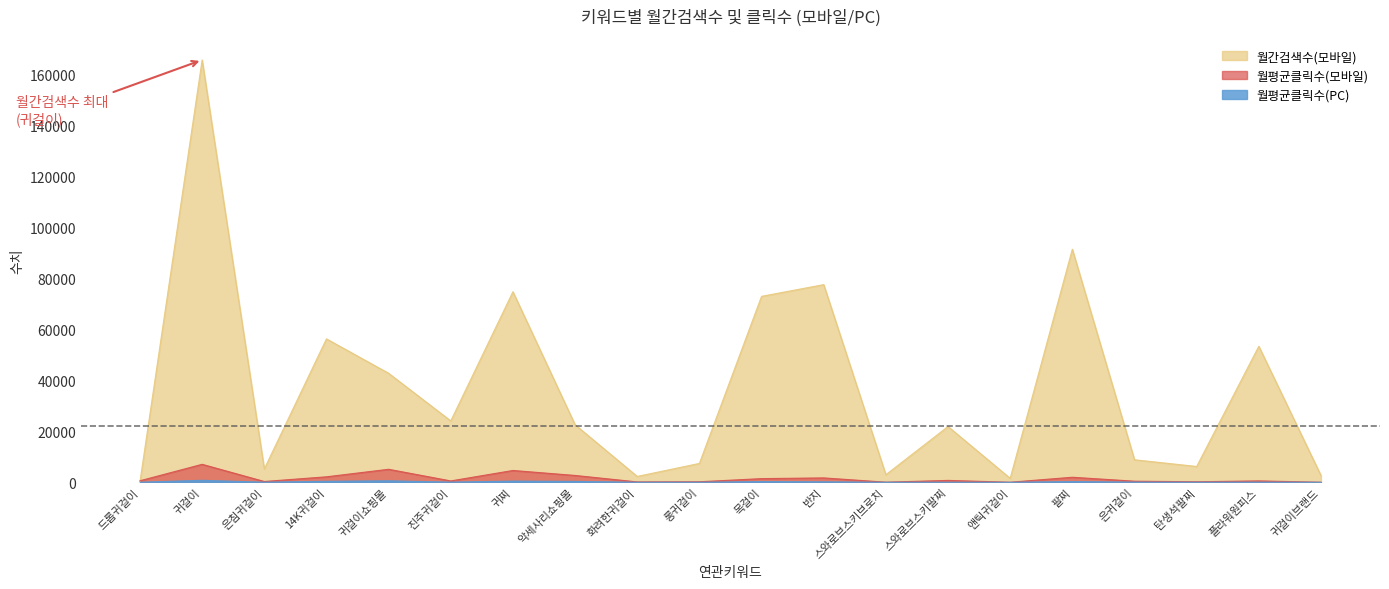

Does the chart have visible grid lines?

No